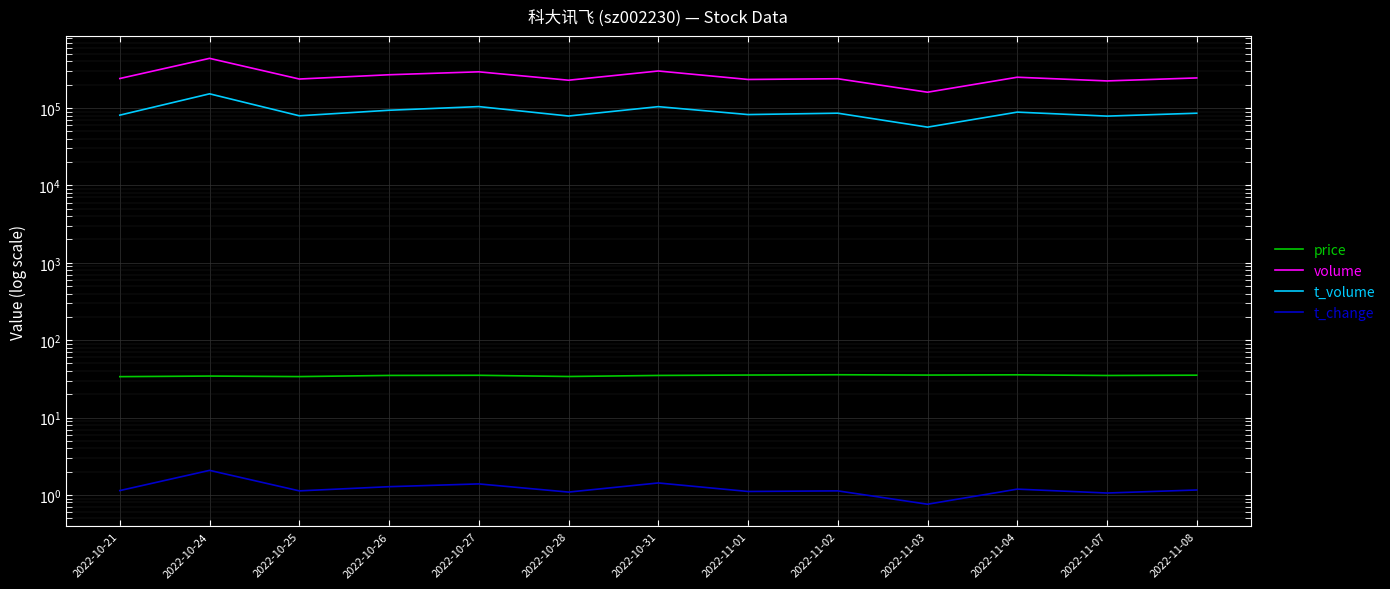

True or false: volume and price intersect in this chart.

False